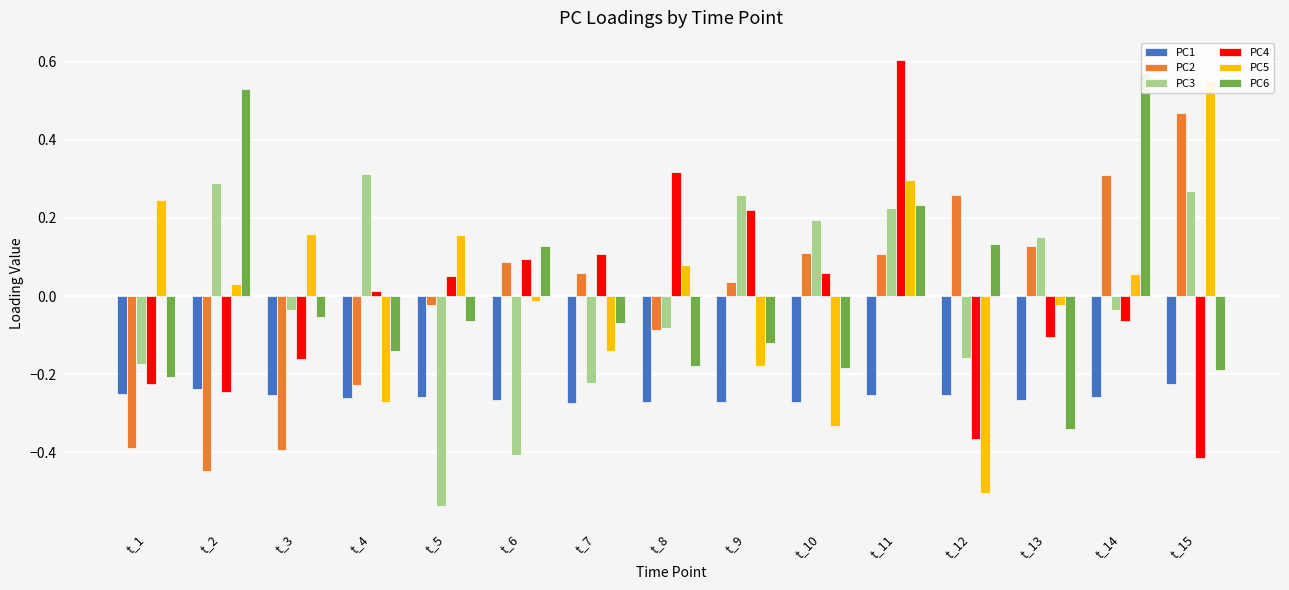

How many positive values does the PC2 series have?

9